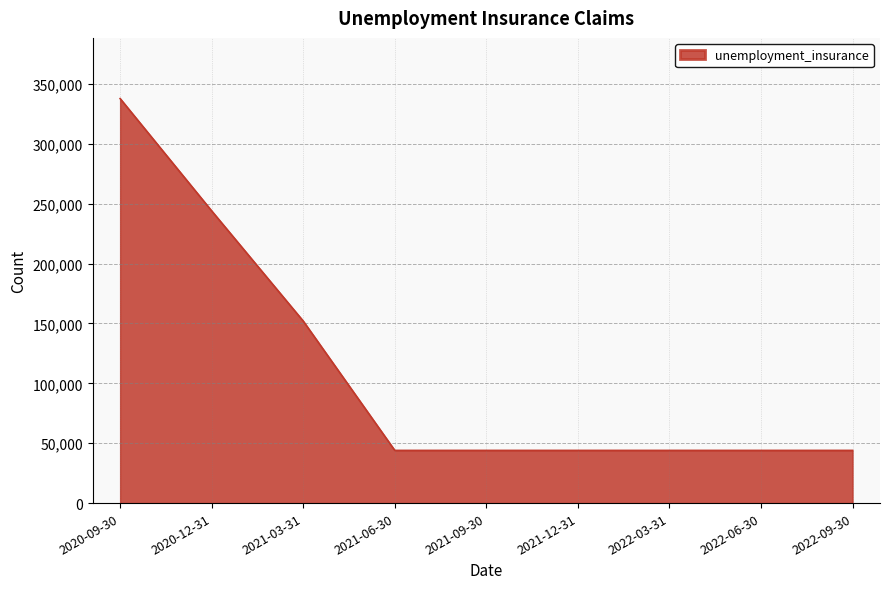

Approximately how many times larger is the value at 2022-09-30 compared to 2021-12-31?

1.0